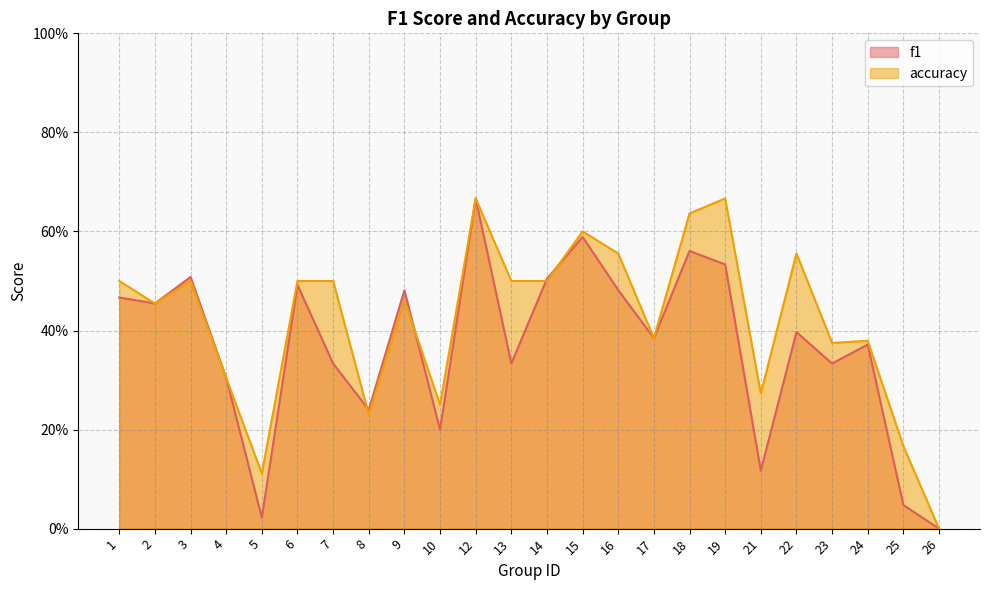

What is the average value of the f1 series?

0.4